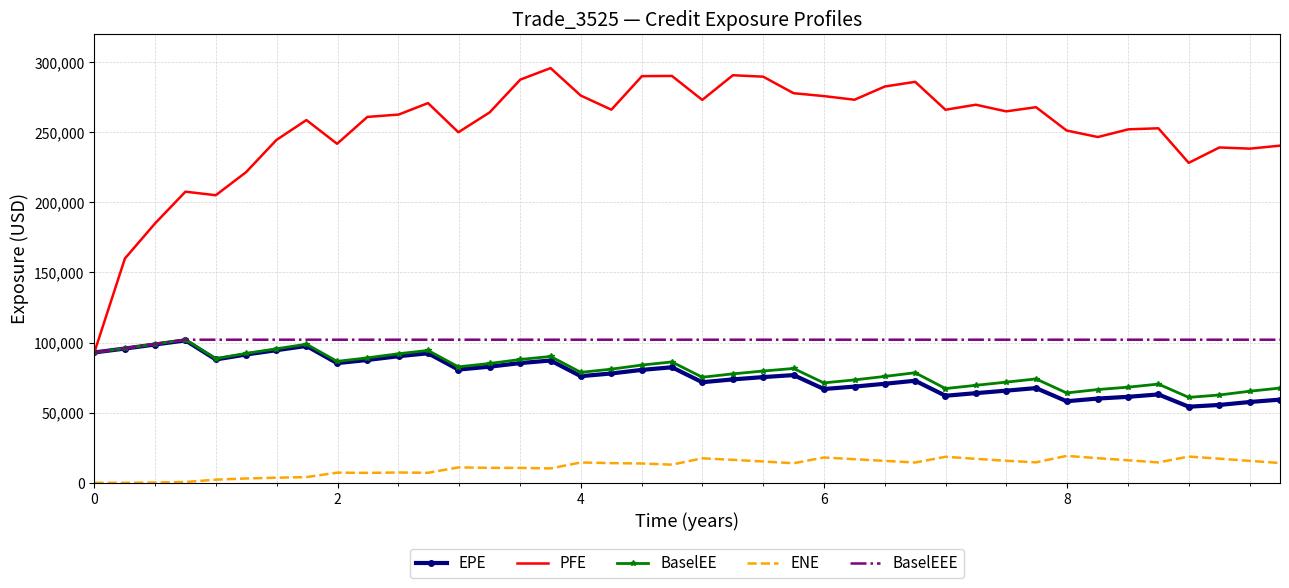

True or false: BaselEEE and ENE intersect in this chart.

False